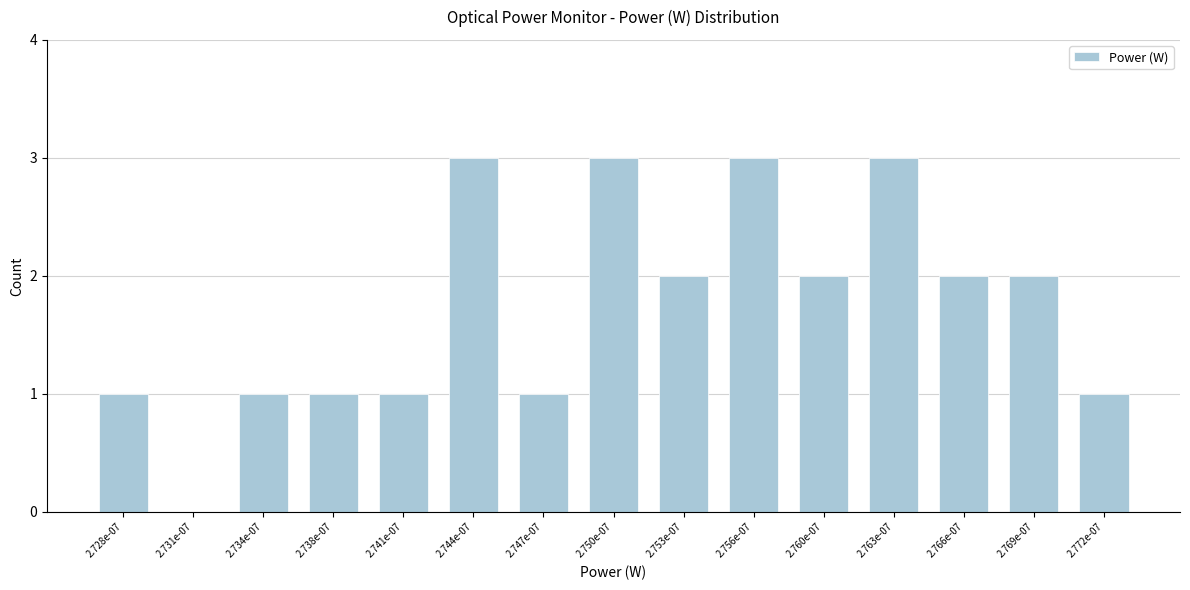

Reading left to right, extract all data points from this chart.

2.728e-07=1	2.731e-07=0	2.734e-07=1	2.738e-07=1	2.741e-07=1	2.744e-07=3	2.747e-07=1	2.750e-07=3	2.753e-07=2	2.756e-07=3	2.760e-07=2	2.763e-07=3	2.766e-07=2	2.769e-07=2	2.772e-07=1